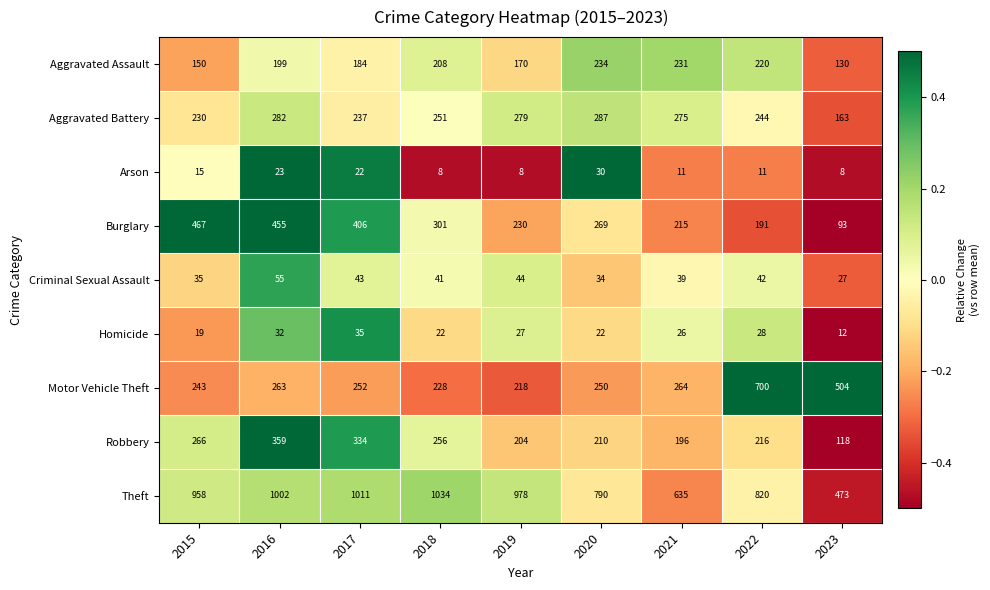

At which label does Homicide reach its peak?

2017